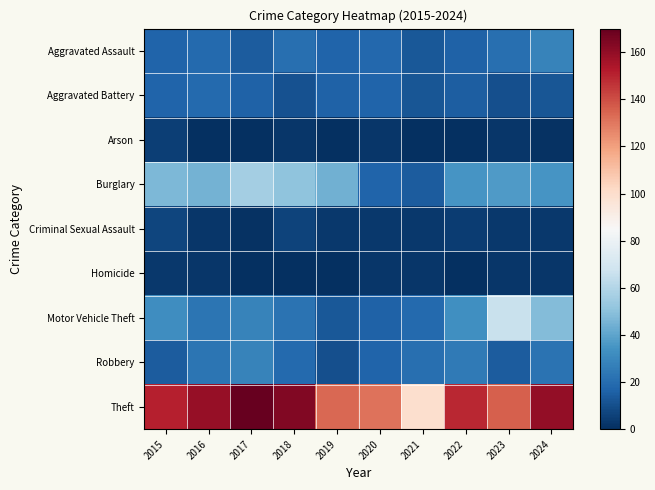

Which series has the largest range (max minus min)?

Theft